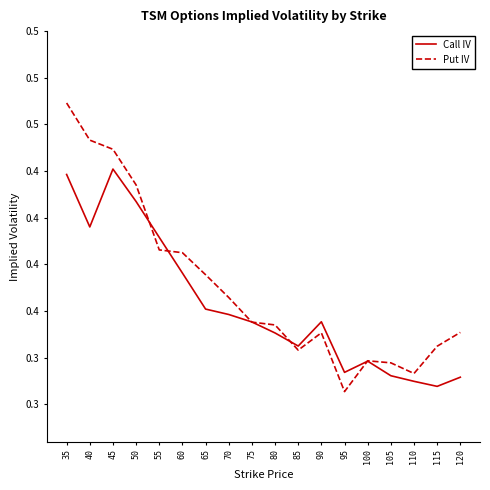

Does the chart display data point markers on the line(s)?

No